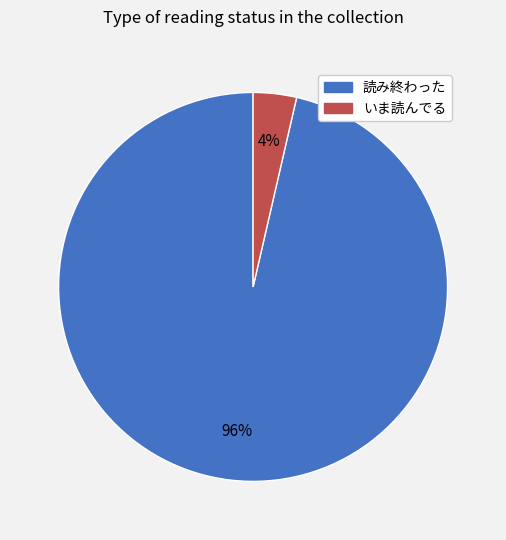

True or false: 読み終わった accounts for 96% of the total.

True